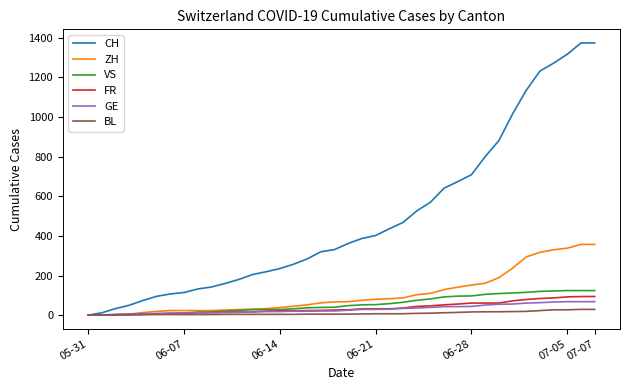

What is the difference between the maximum and minimum values in the FR series?

94